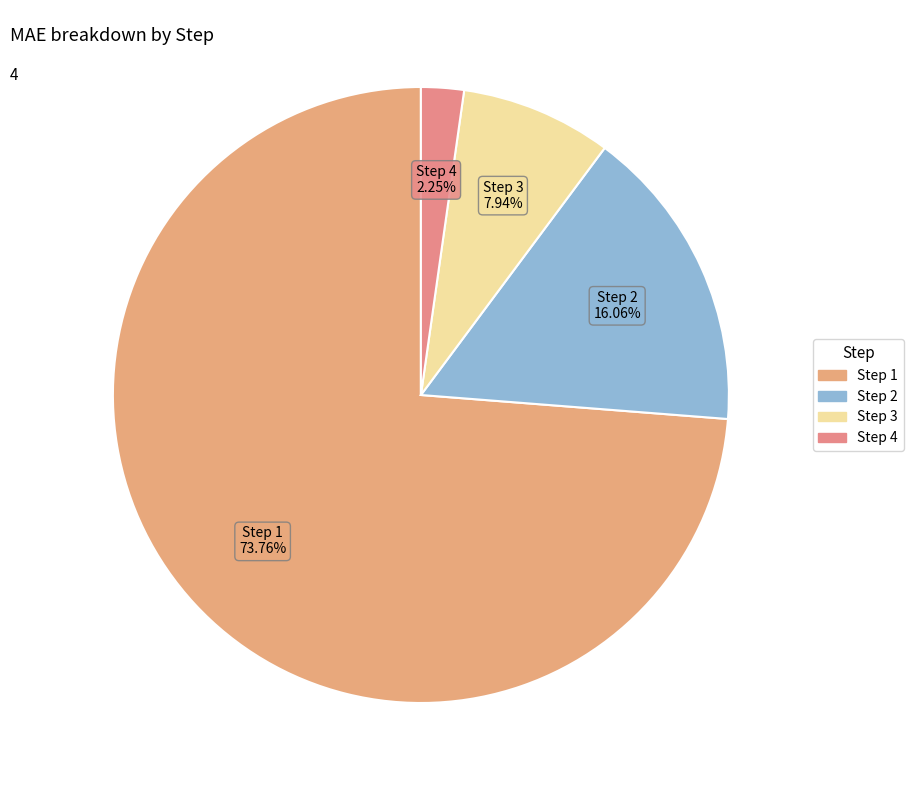

How many slices are in this pie chart?

4